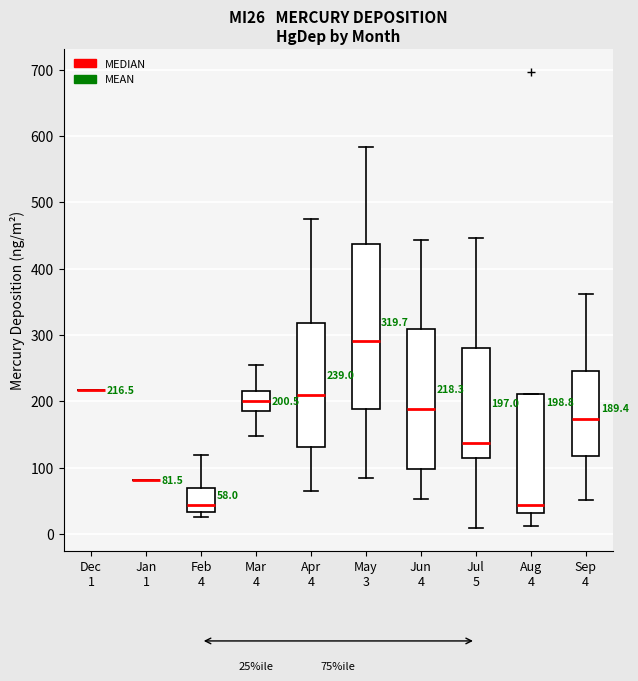

Which box is the tallest, from its lower edge to its upper edge?

May 3